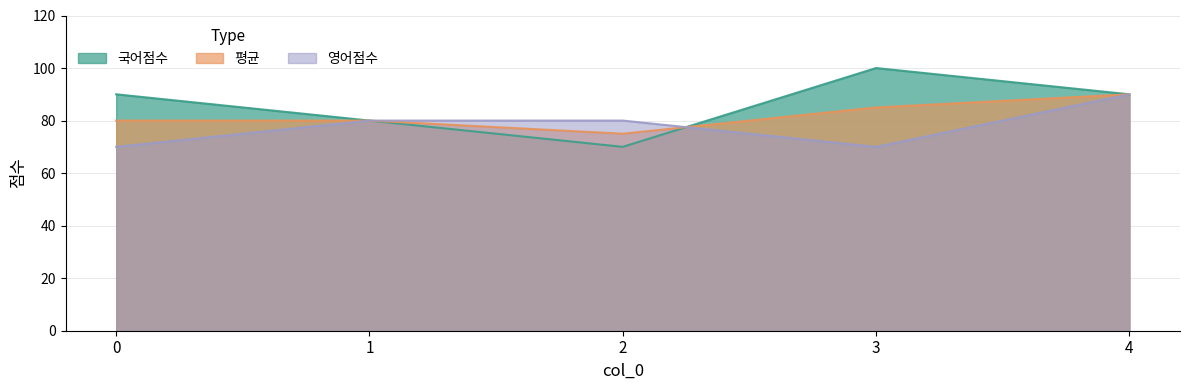

How many lines are shown in the chart?

3